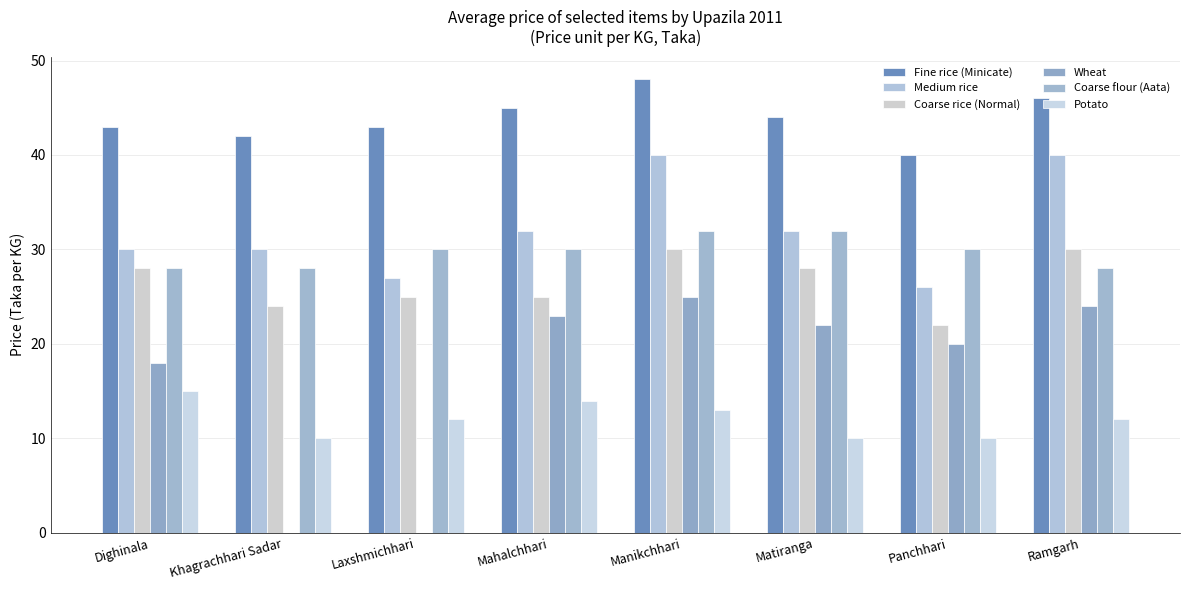

What is the difference between the highest and lowest values at Laxshmichhari?

43